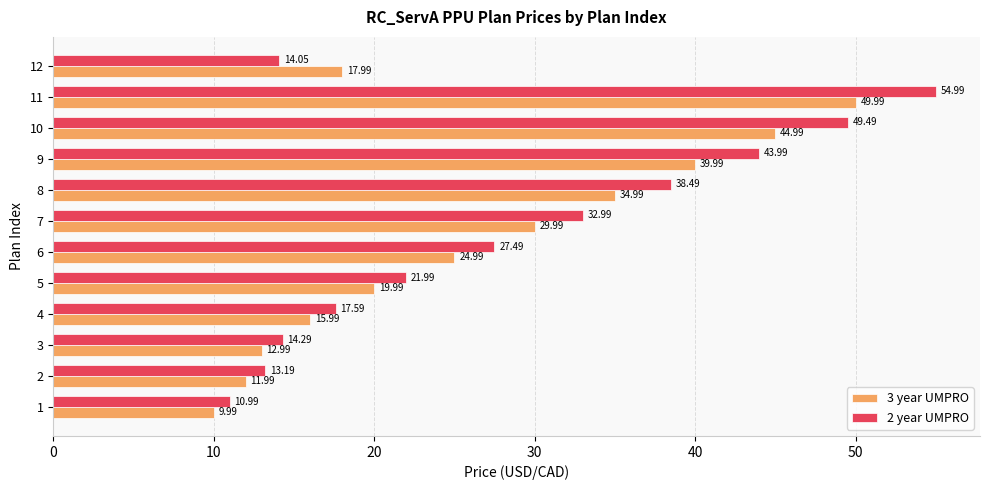

What is the sum of all 3 year UMPRO values?

313.9